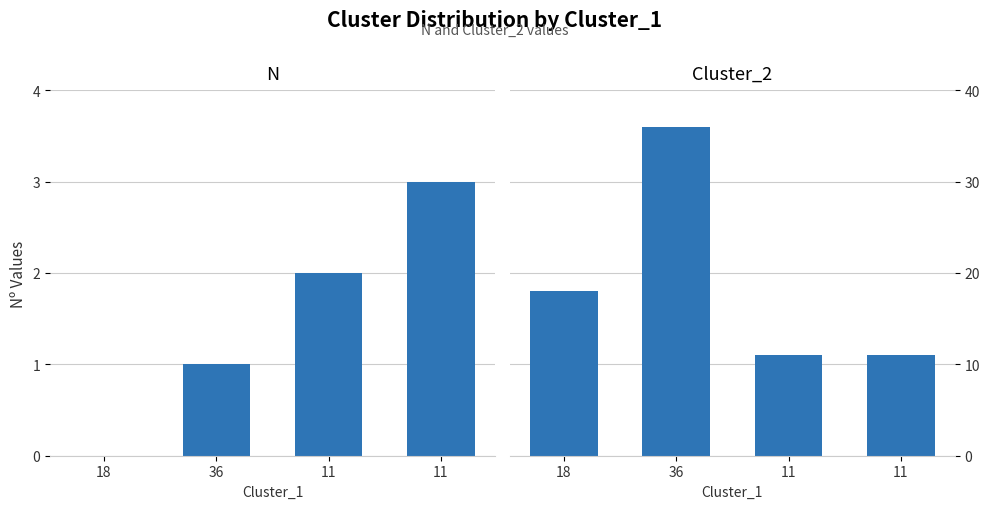

What is the difference between the maximum and second lowest values in the Cluster_2 series?

25